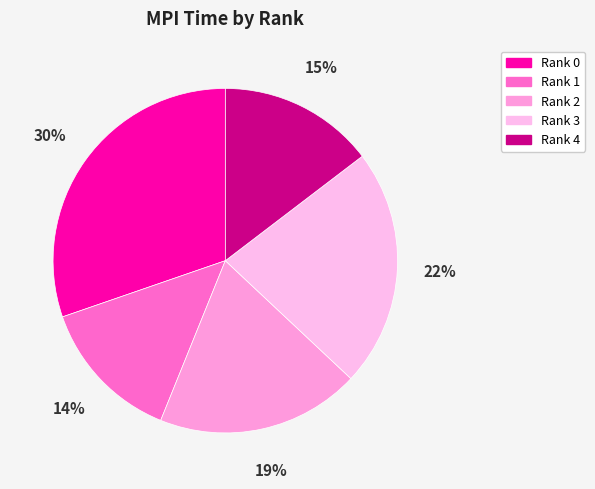

Count the number of slices in the pie.

5